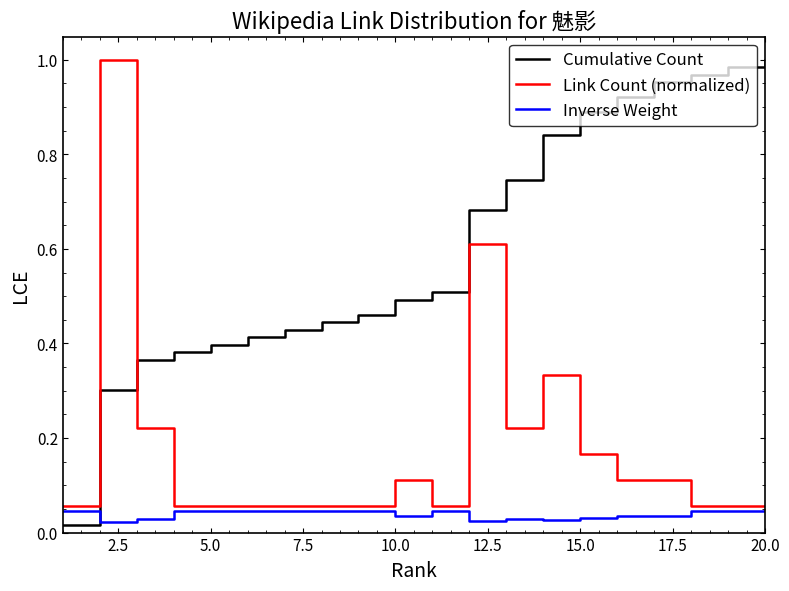

List the series in order of their overall mean, highest first.

Cumulative Count, Link Count (normalized), Inverse Weight